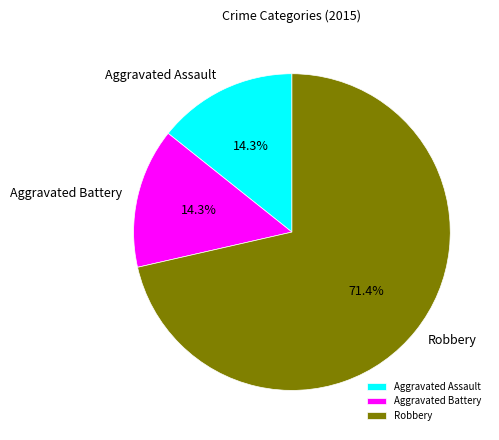

To the nearest percent, what is the difference between the largest and smallest slice percentages?

57%